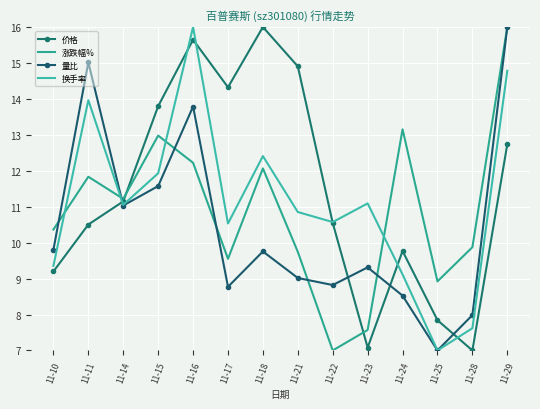

True or false: 换手率 and 涨跌幅% cross at least once.

True